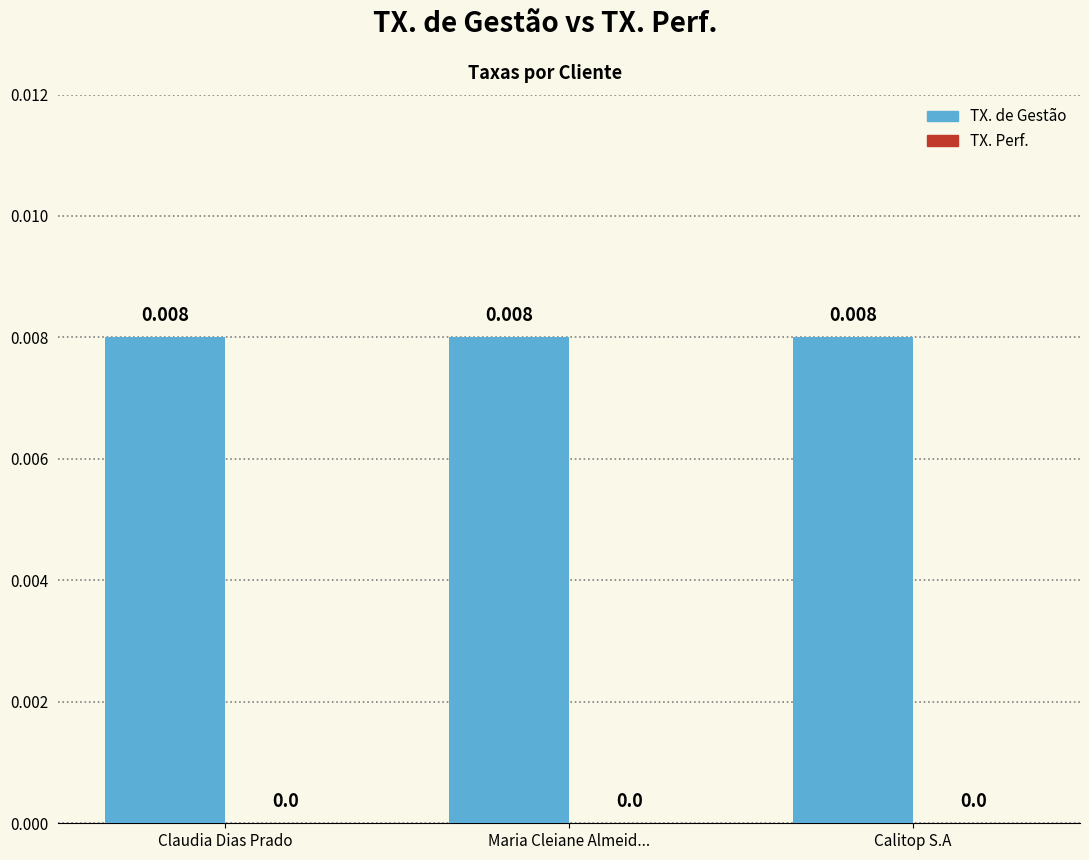

Does the chart contain stacked bars?

No